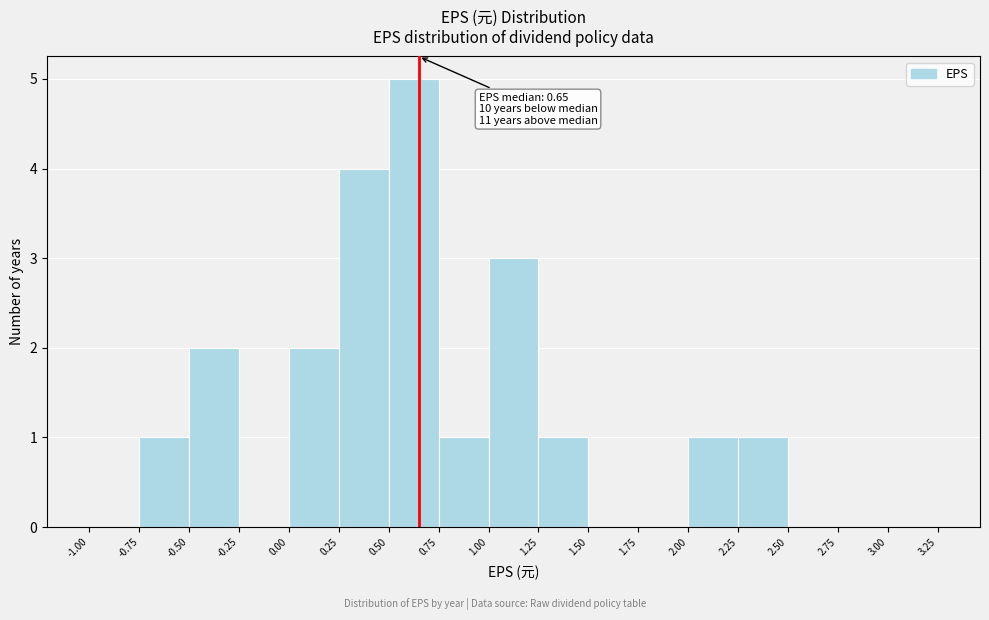

Over which range of the x-axis is the bar tallest?

0.50 to 0.75